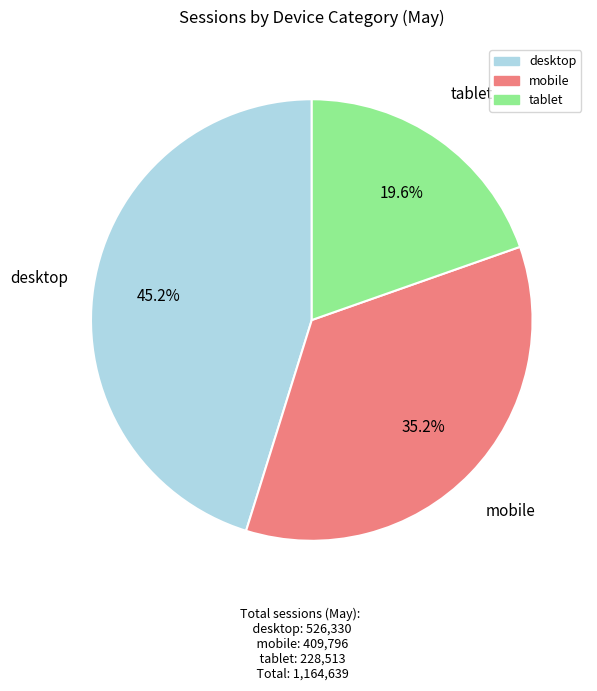

To the nearest percent, what portion does mobile represent?

35%